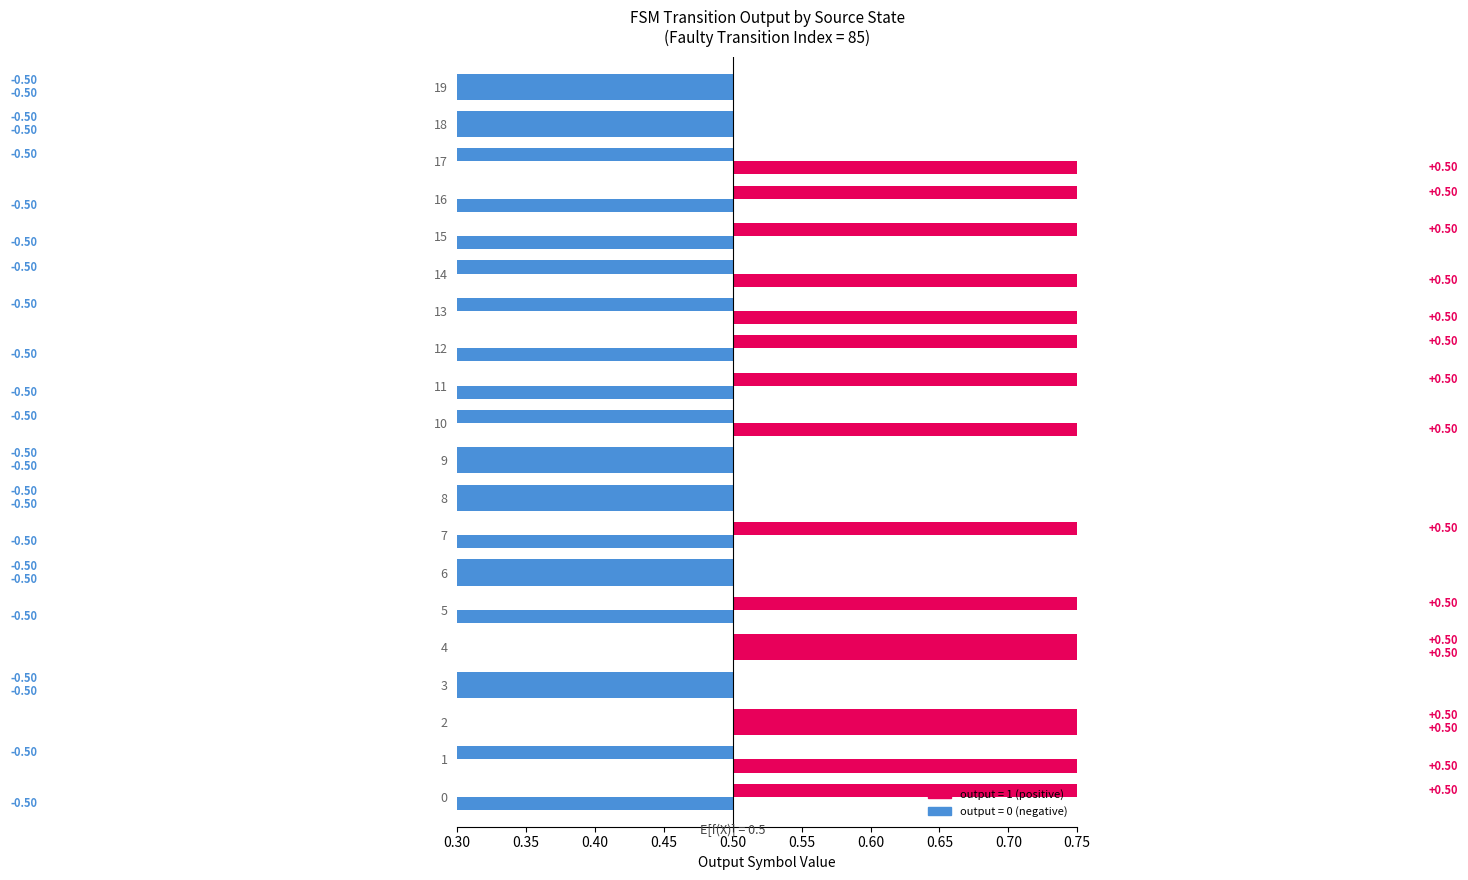

What is the difference between the maximum and minimum values in the output_symbol series?

1